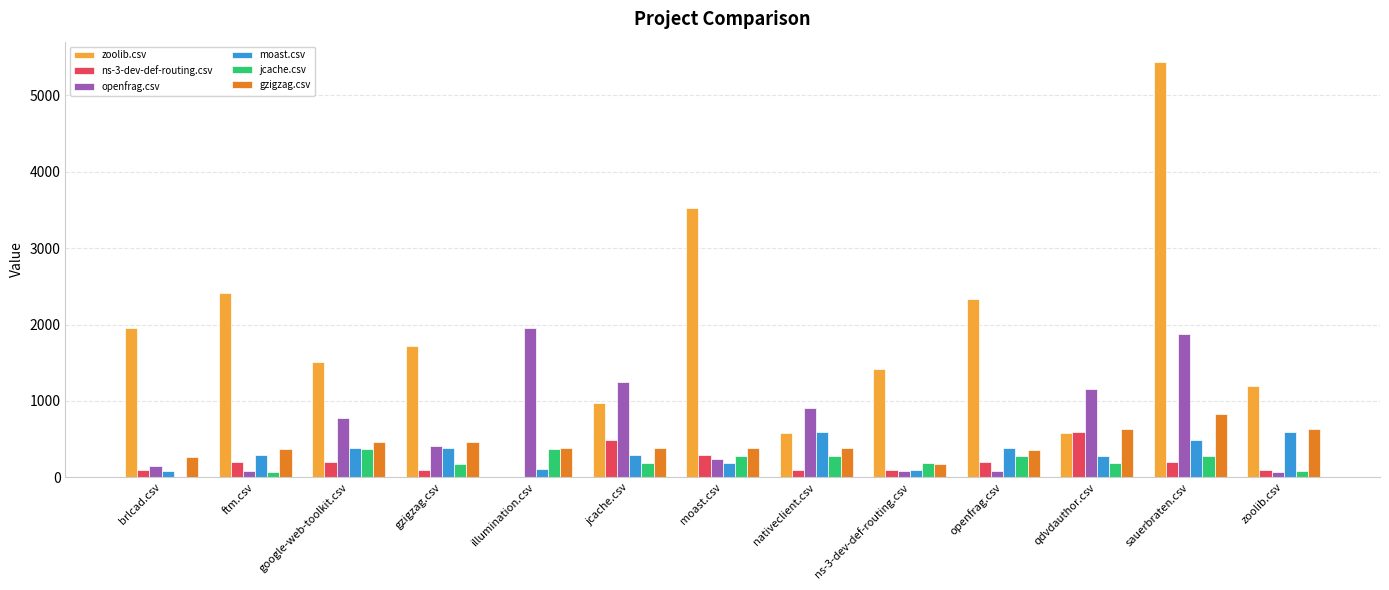

How many distinct data groups are displayed?

6